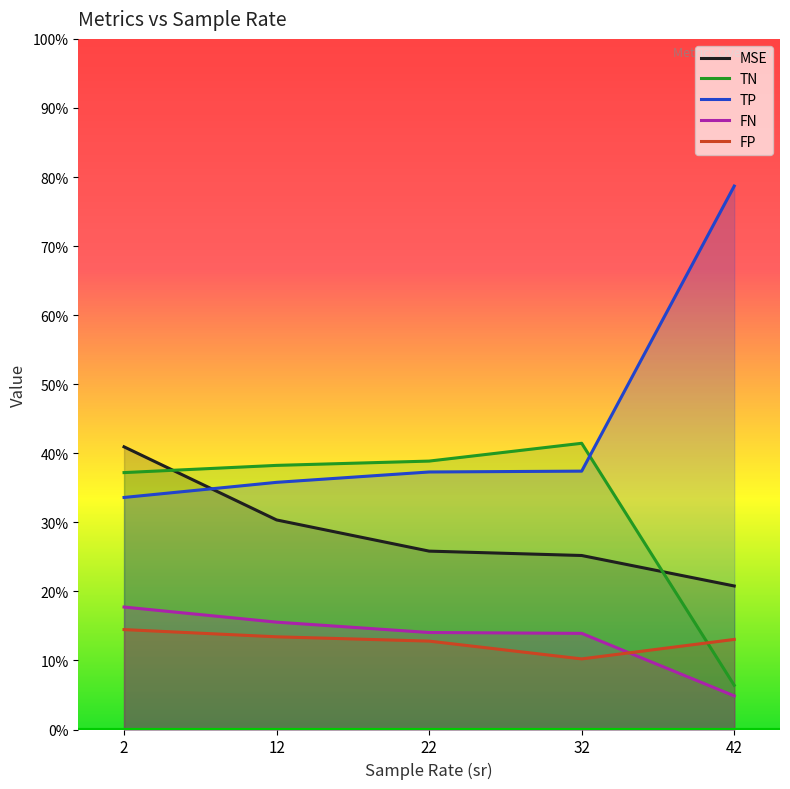

Between 12 and 22, which series saw the biggest shift?

MSE